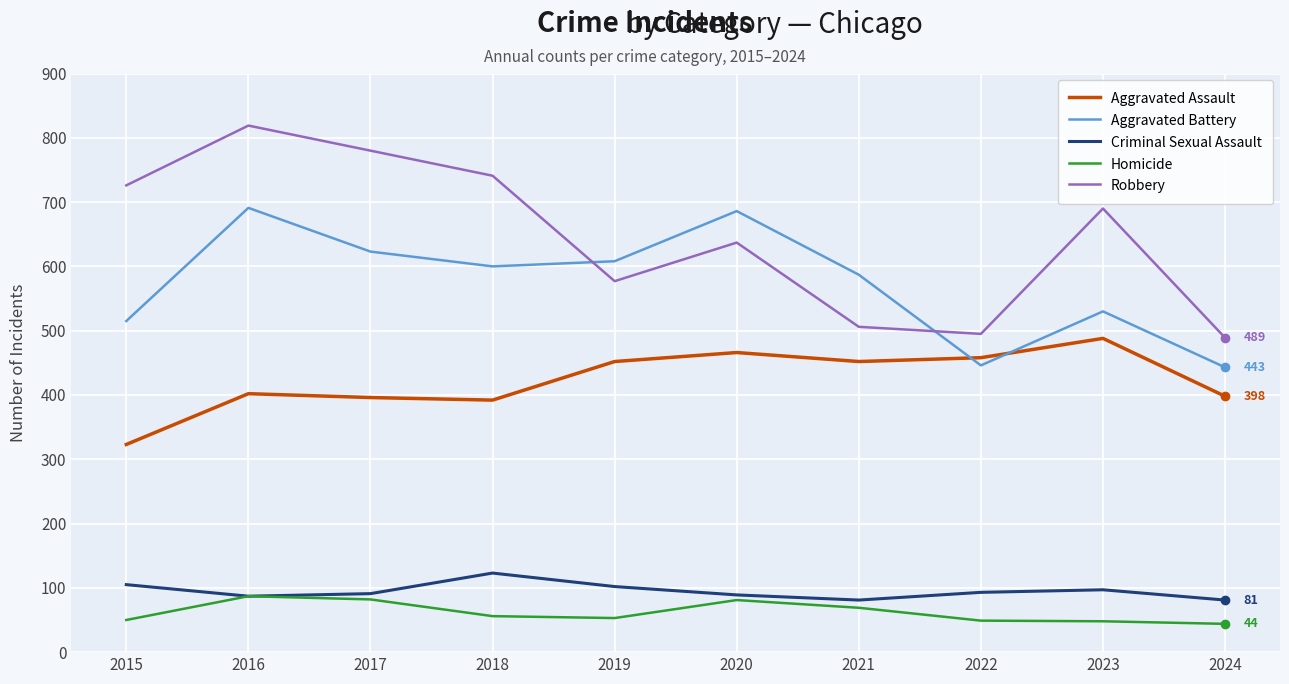

At 2024, list the series in order from largest to smallest.

Robbery, Aggravated Battery, Aggravated Assault, Criminal Sexual Assault, Homicide